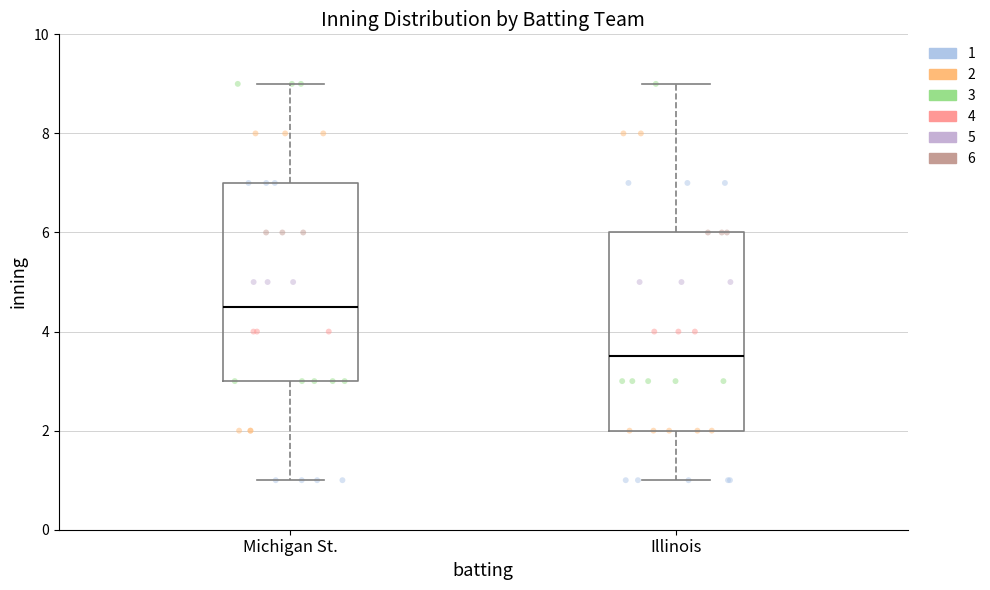

Reading left to right, transcribe this box plot: for each box, give where its median line is, the range the box spans, and where its two whiskers end, as read against the y-axis. The values are not printed on the chart, so give them approximately, as read against the axis.

Michigan St.: median 4.6, box 3.0 to 7.0, whiskers 1.0 to 9.0
Illinois: median 3.6, box 2.0 to 6.0, whiskers 1.0 to 9.0